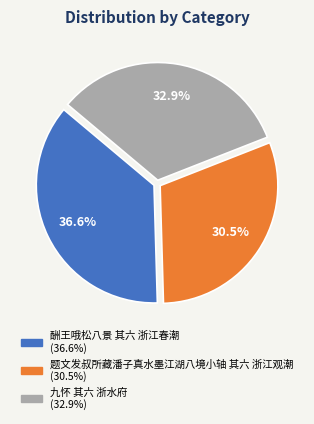

To the nearest percent, what is the combined percentage of 题文发叔所藏潘子真水墨江湖八境小轴 其六 浙江观潮 and 九怀 其六 浙水府?

63%